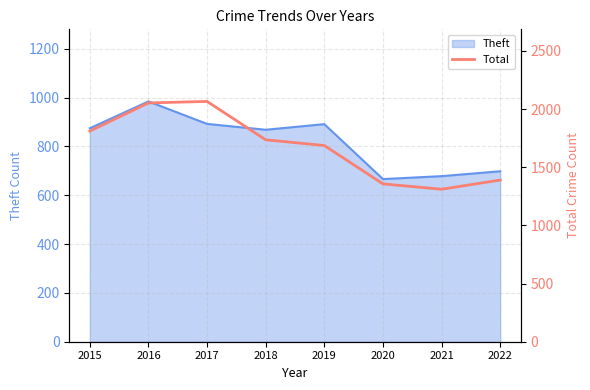

What is the difference between the second highest and second lowest values?

696